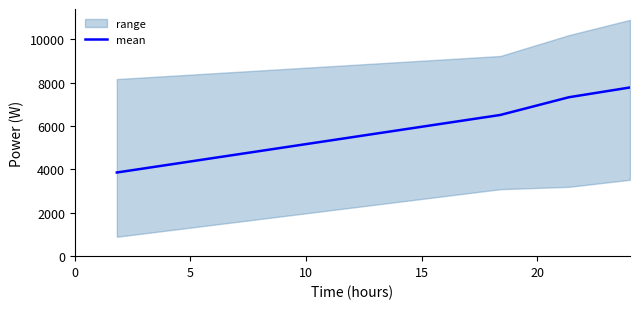

True or false: mean has more than 1 points higher than both neighbors.

False